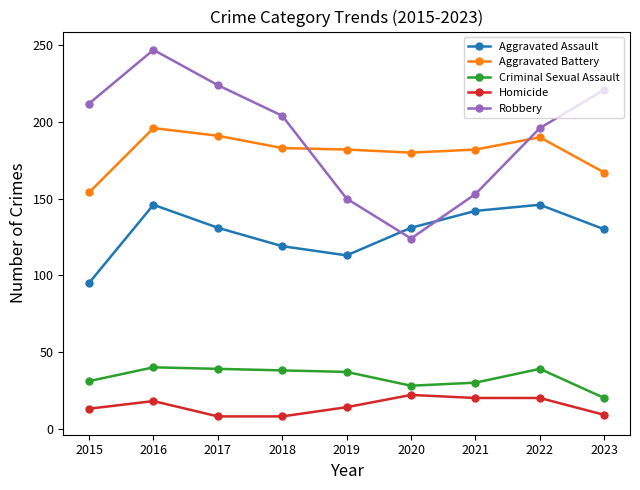

The Criminal Sexual Assault series shows 40 at 2016. True or false?

True